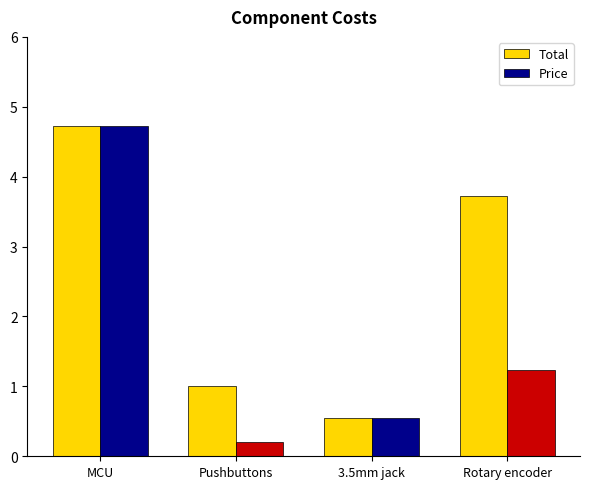

What is the sum of the Total values at 3.5mm jack and Rotary encoder?

4.3